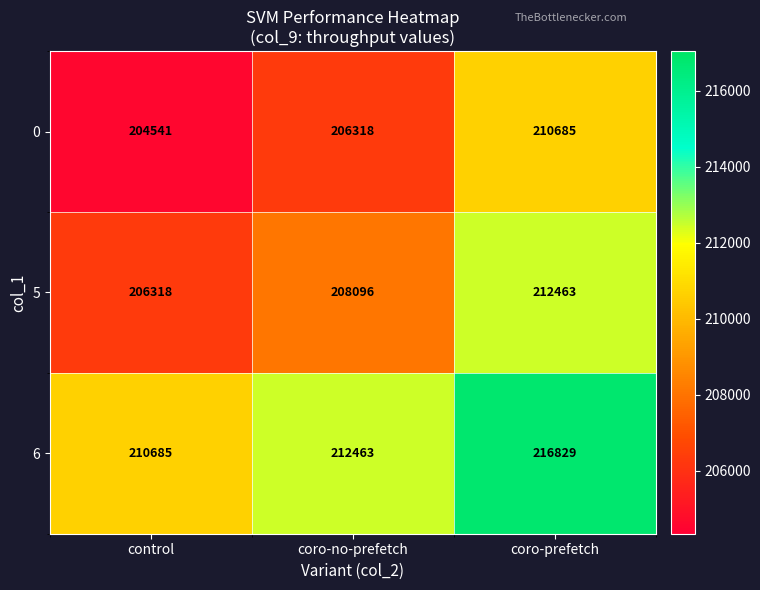

Which category has the lowest value across all series?

control